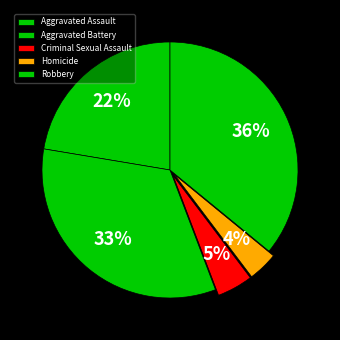

To the nearest percent, what portion does Homicide represent?

4%